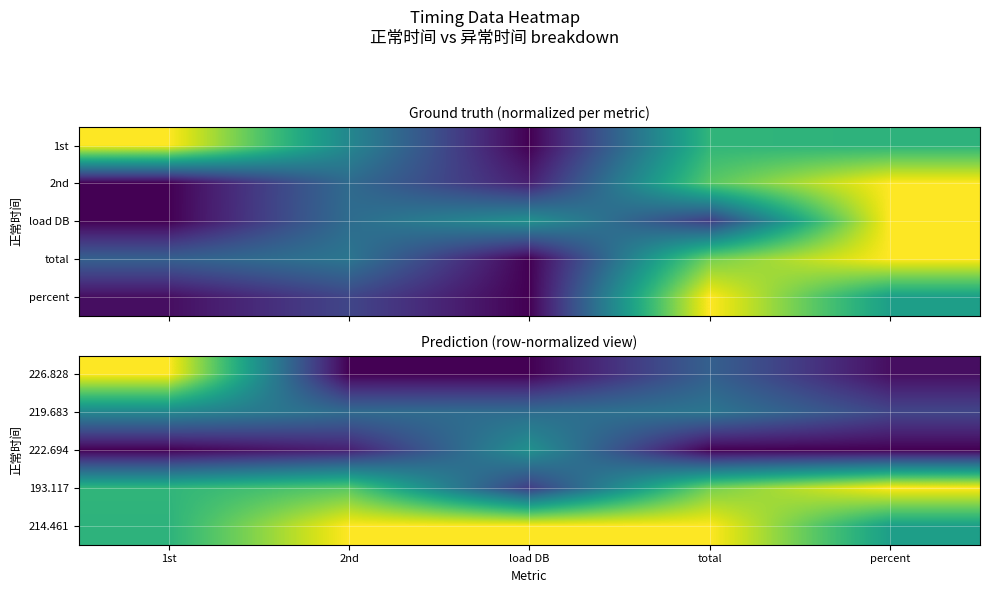

Which series has the largest total across all categories?

214.461